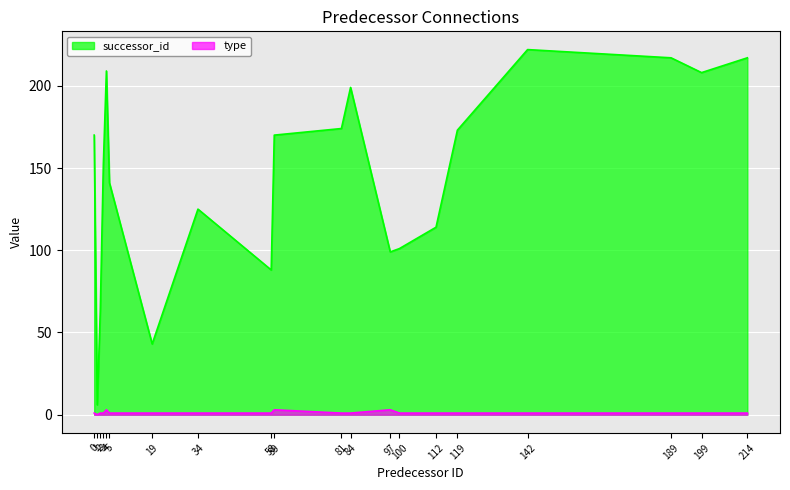

What is the difference between the highest and lowest values at 19?

42